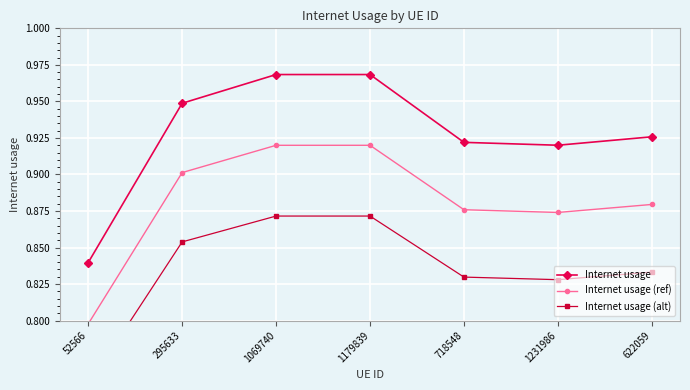

Where is Internet usage (ref) nearest to the value 0?

52566